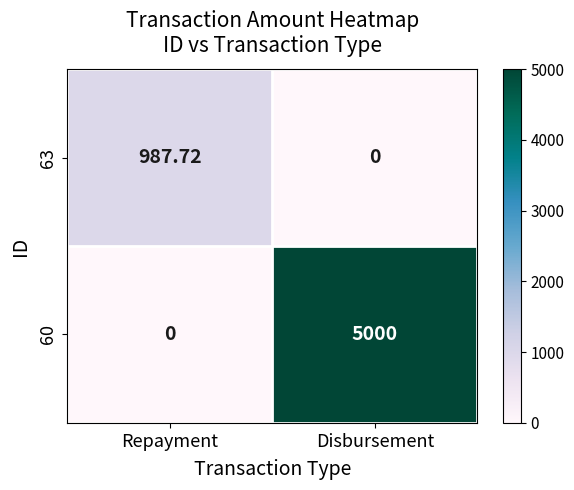

At which label does 63 first exceed 987?

Repayment